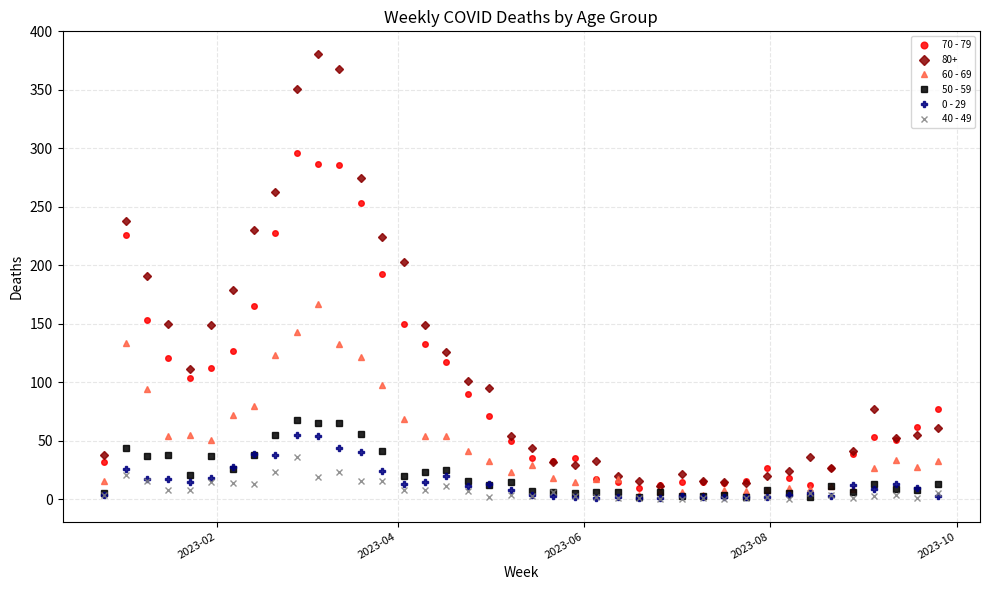

What is the sum of all 50 - 59 values?

832